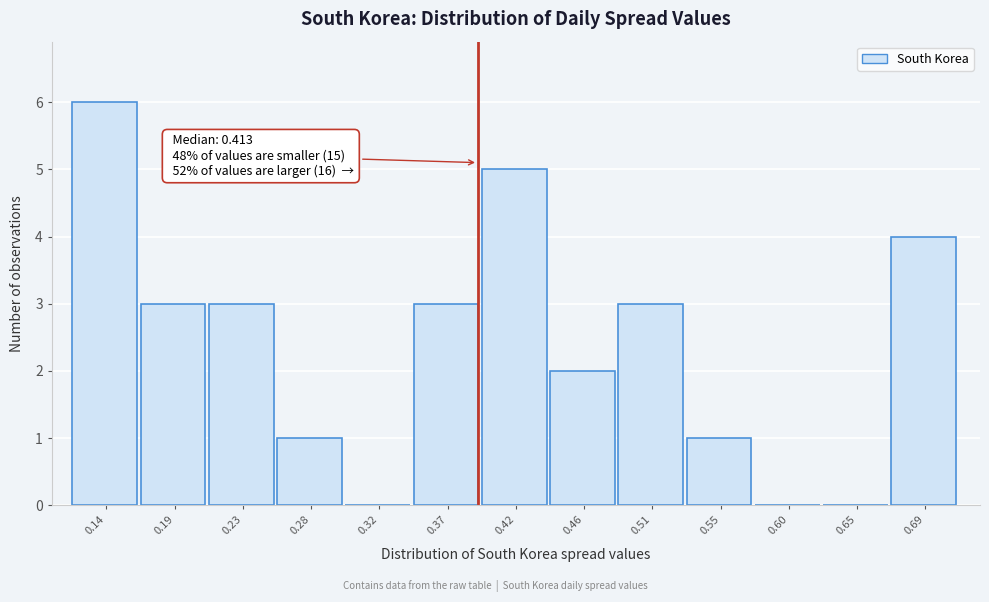

Reading left to right, what are all the values shown in this chart?

0.14=6	0.19=3	0.23=3	0.28=1	0.32=0	0.37=3	0.42=5	0.46=2	0.51=3	0.55=1	0.60=0	0.65=0	0.69=4